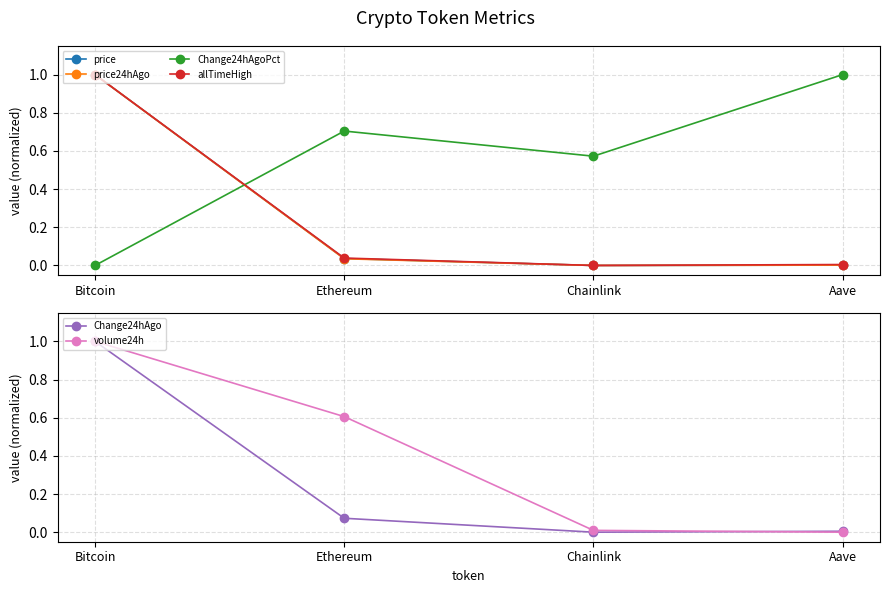

Which category has the lowest value in the price series?

Chainlink